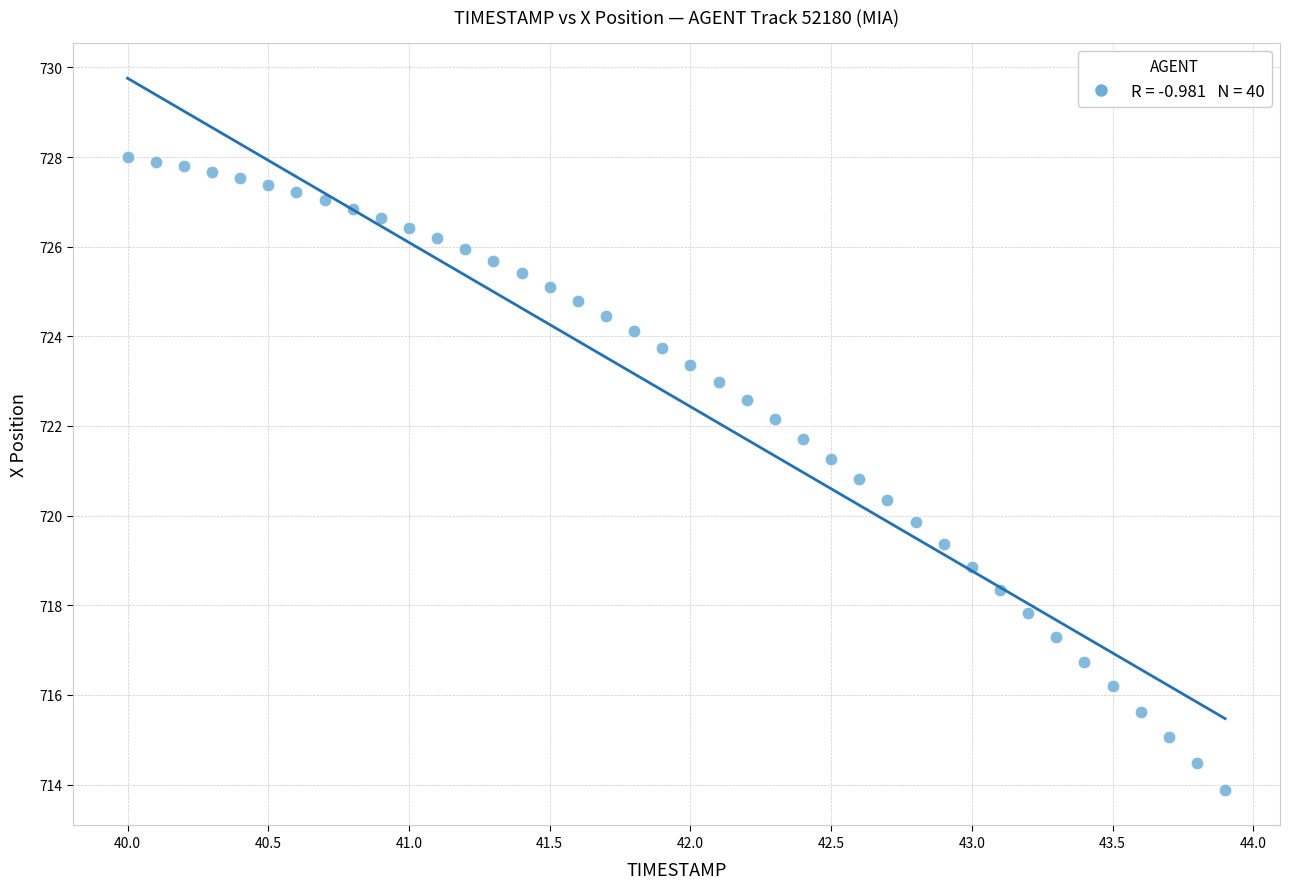

What is the range of X values (max minus min)?

3.9